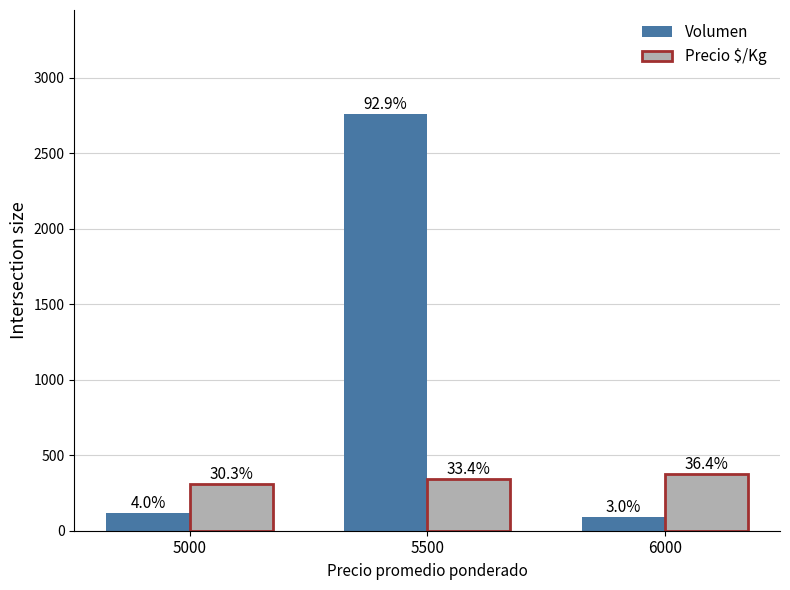

Does the chart contain stacked bars?

No